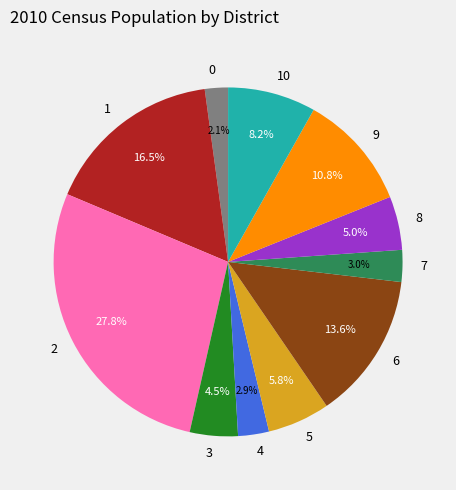

Approximately how many times larger is the value at 5 compared to 2?

0.2